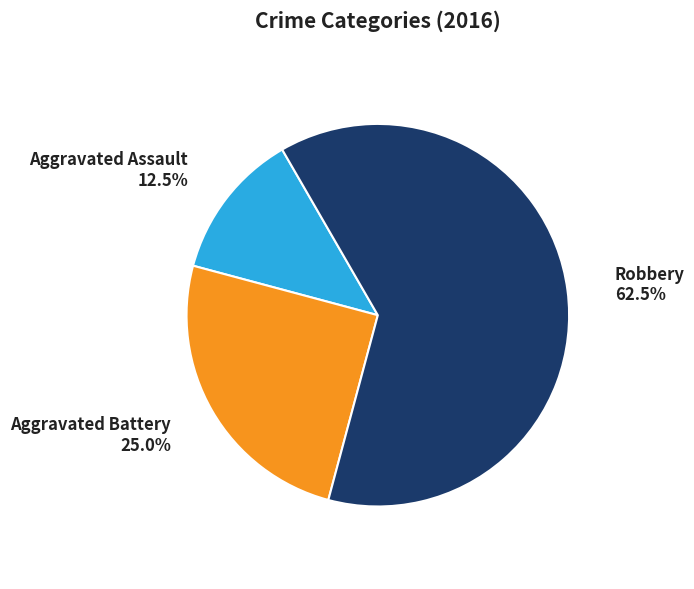

To the nearest percent, what portion does Aggravated Battery represent?

25%